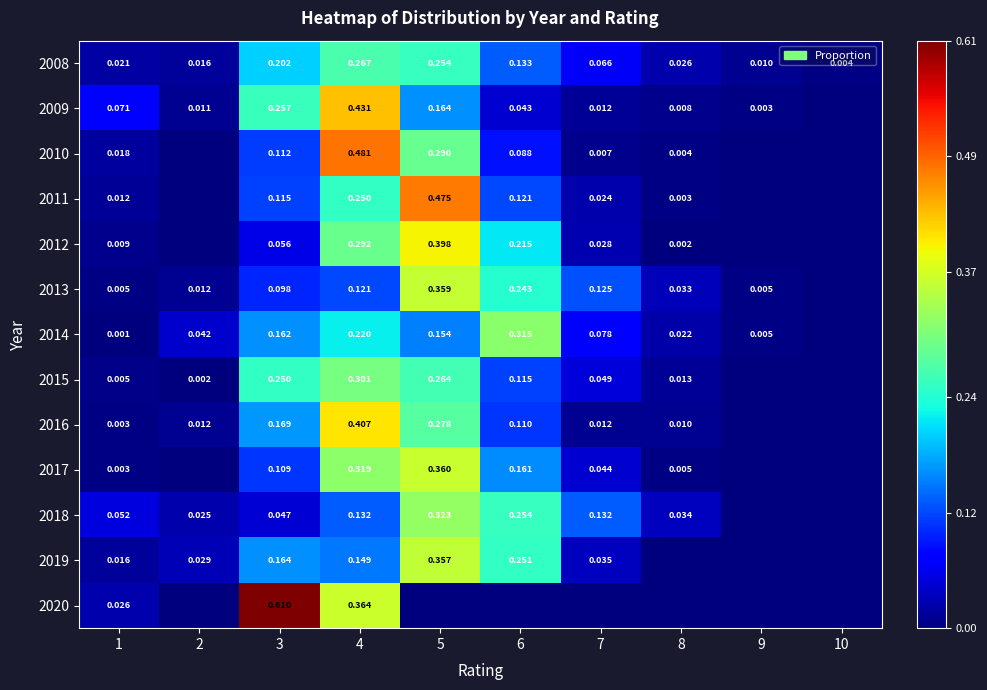

True or false: 2017 has a value of 0.0 at 8.

False